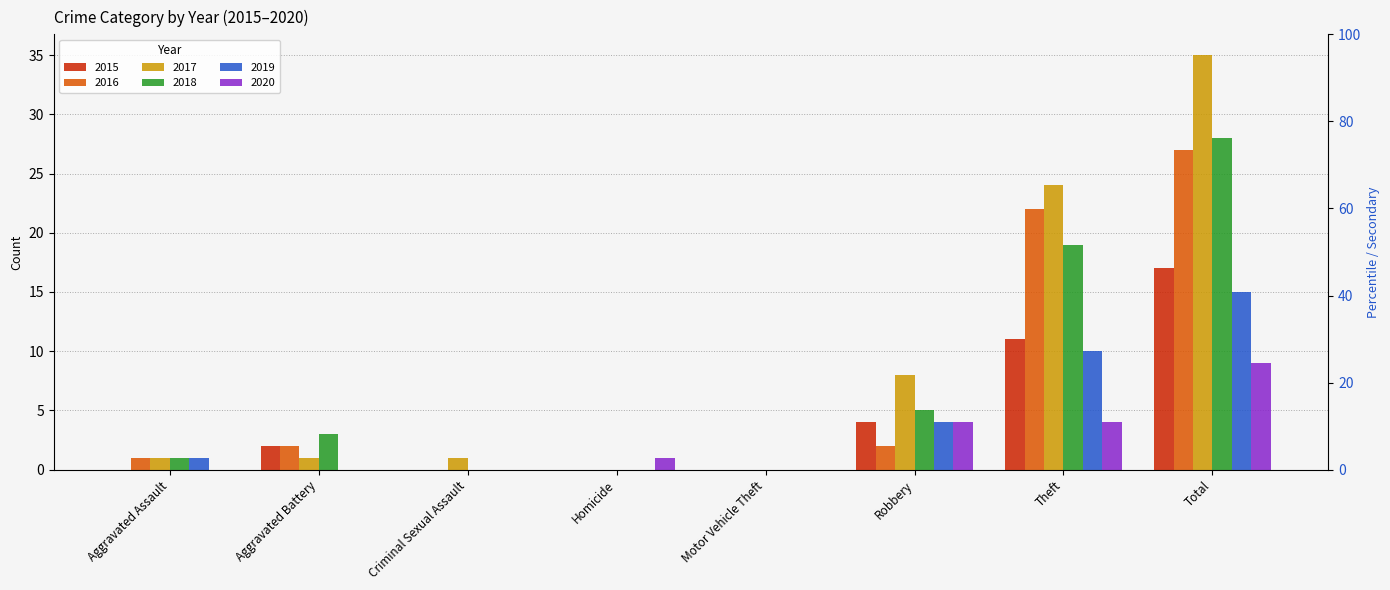

How many bars are there in total?

48